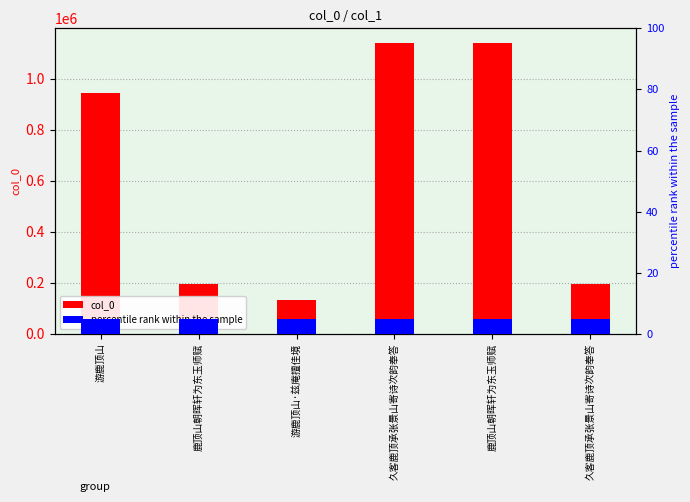

The percentile rank within the sample series shows 5 at 久客鹿顶承张景山寄诗次韵奉答. True or false?

True